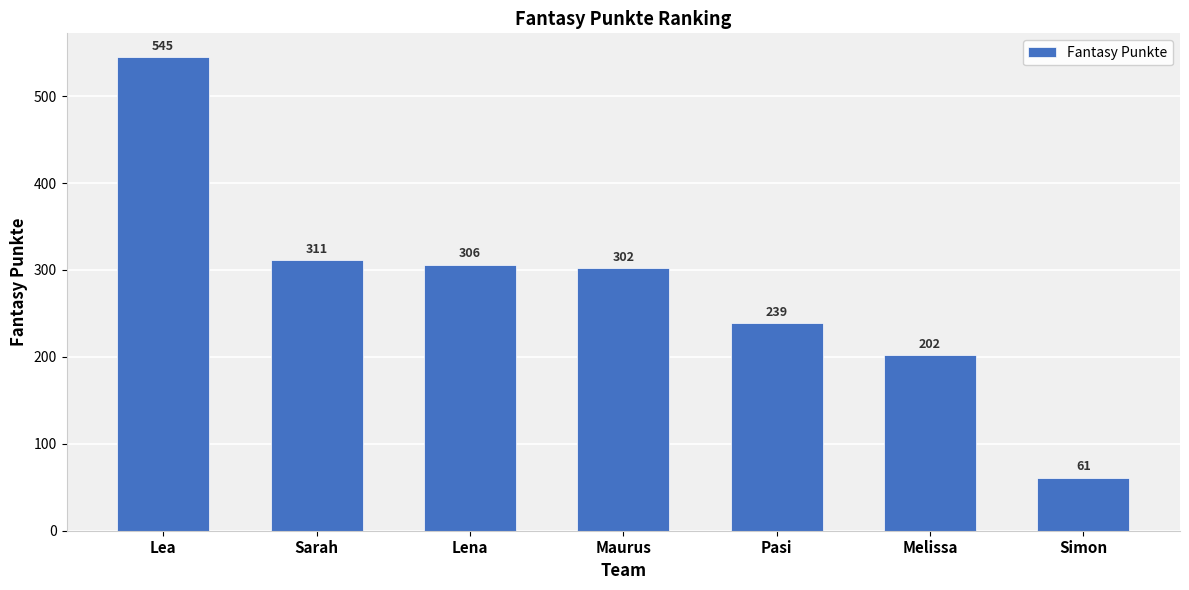

Between Maurus and Lea, which is larger?

Lea